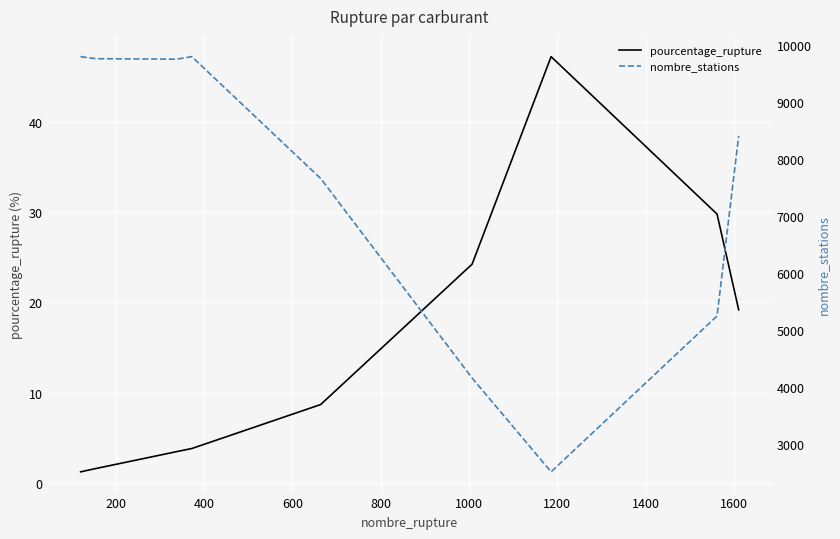

Which series has the largest range (max minus min)?

nombre_stations